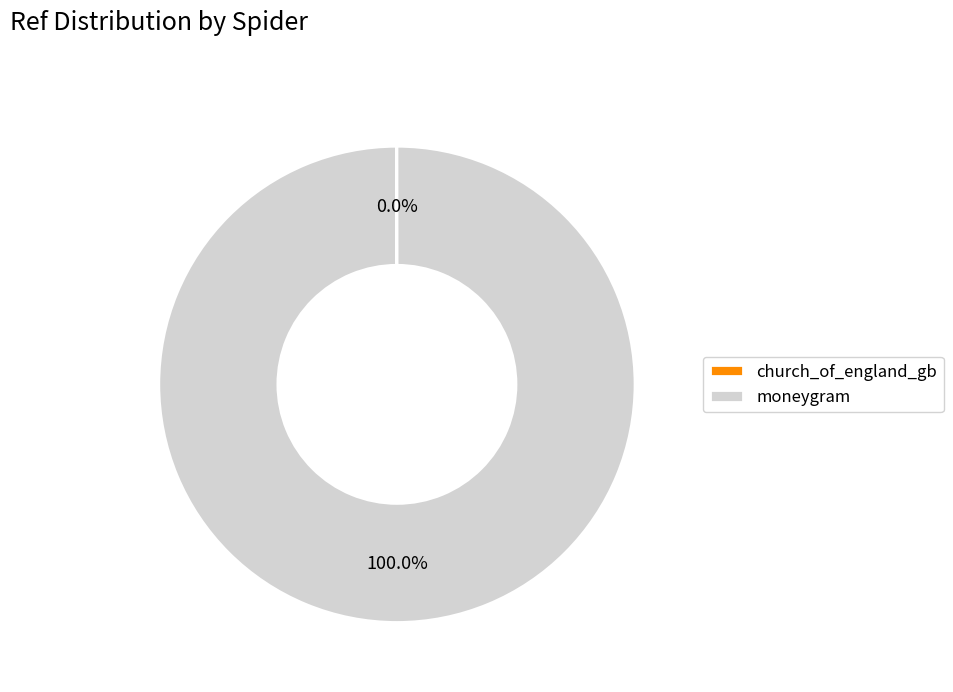

What is the majority slice?

moneygram